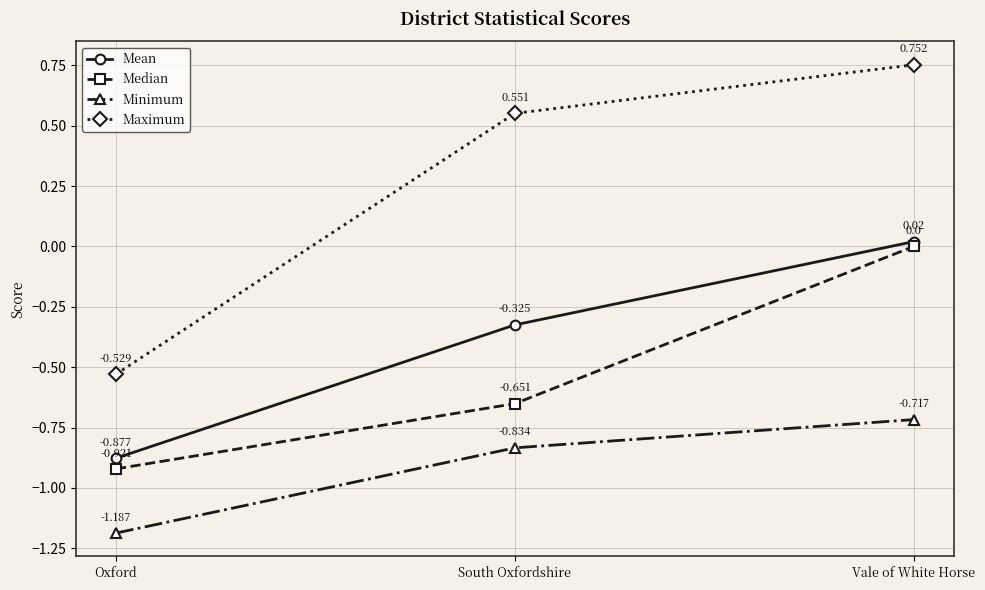

What position from the right is Vale of White Horse?

1